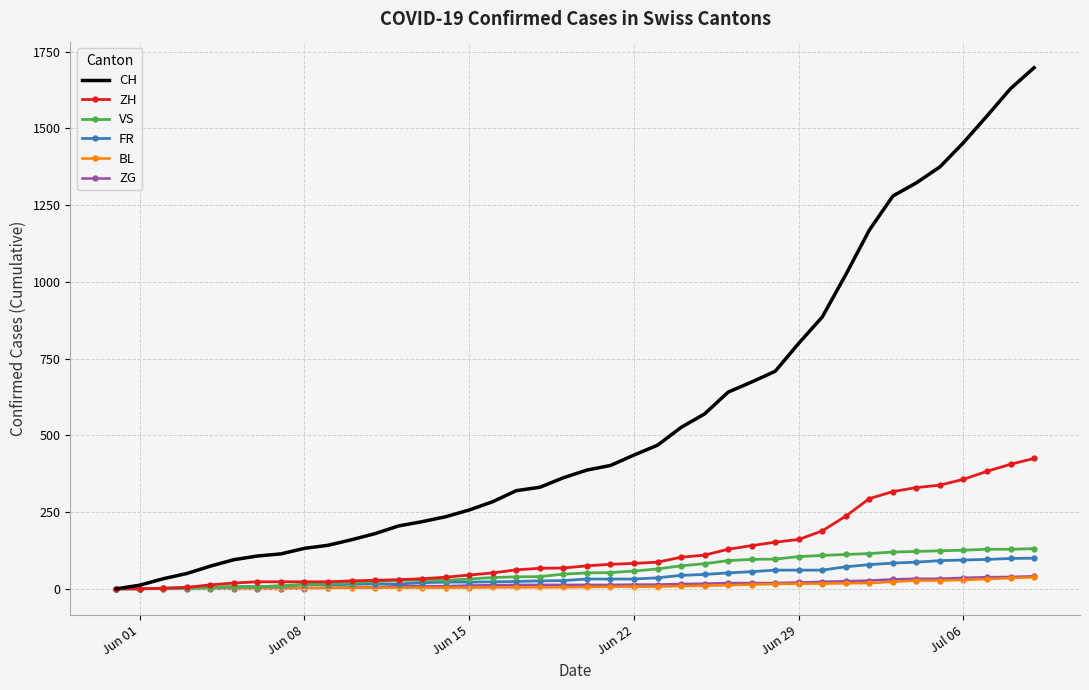

Which series has the widest spread of values?

CH